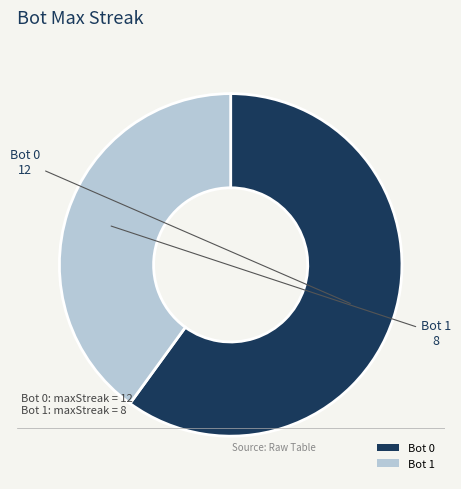

Which category has the smallest portion of the pie?

Bot 1